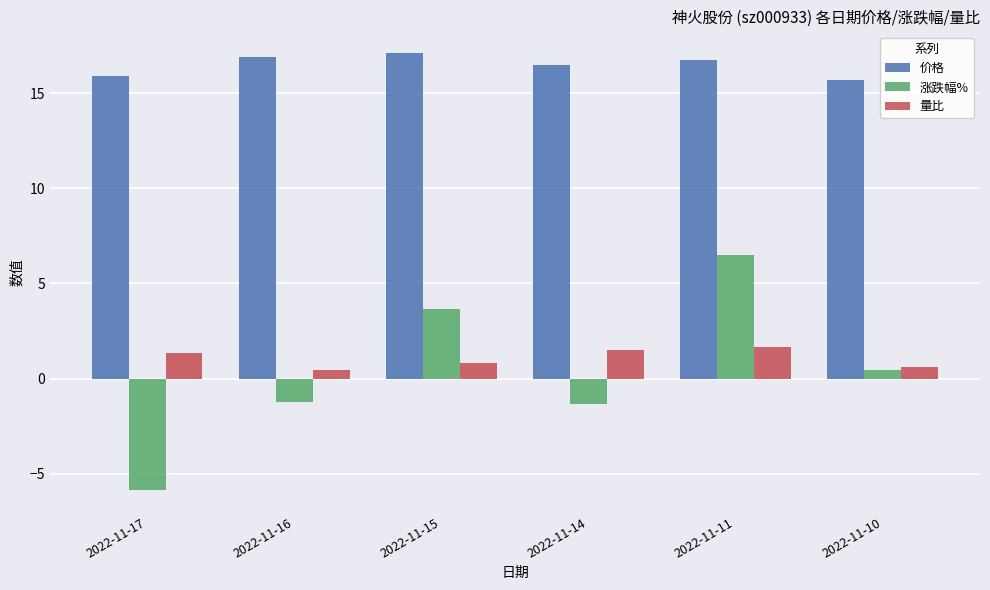

What are all the series names shown in the legend?

价格, 涨跌幅%, 量比